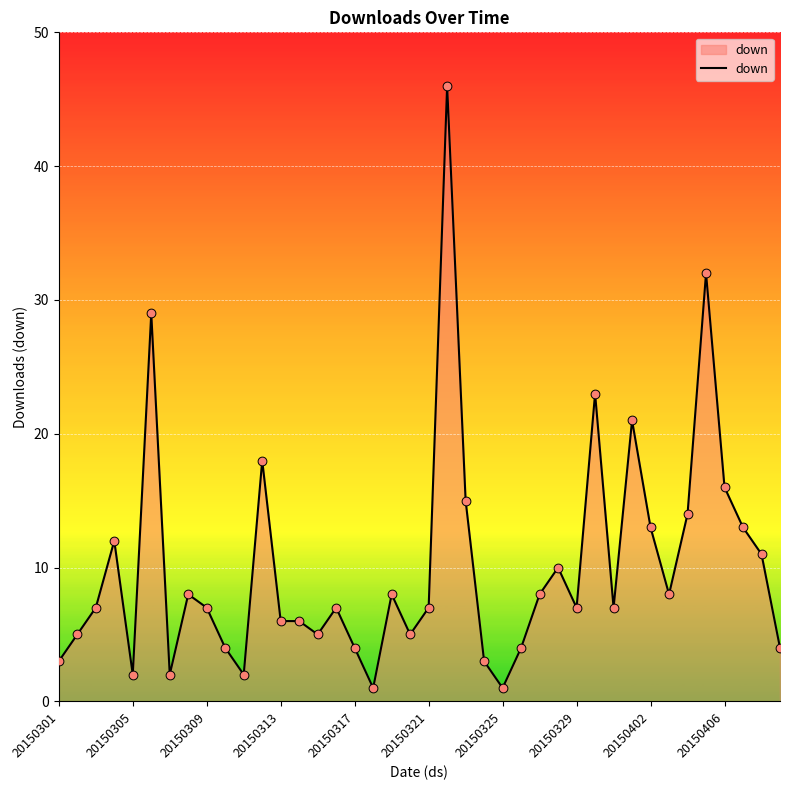

What is the maximum value shown in the chart?

46